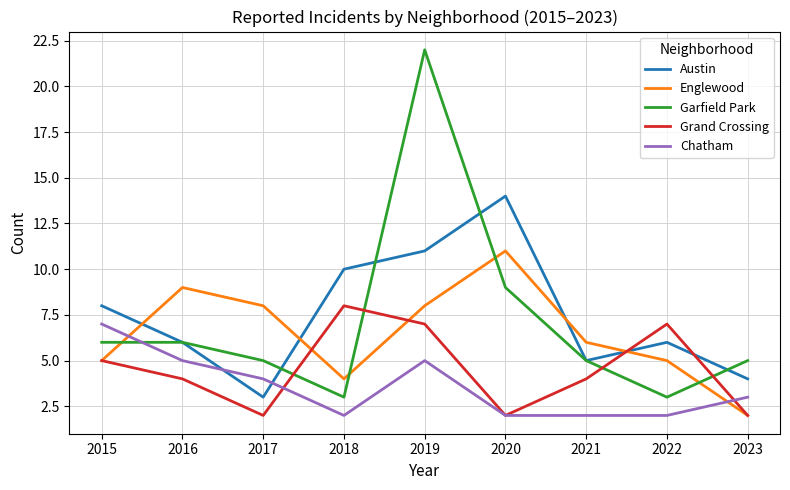

Does the chart display data point markers on the line(s)?

No